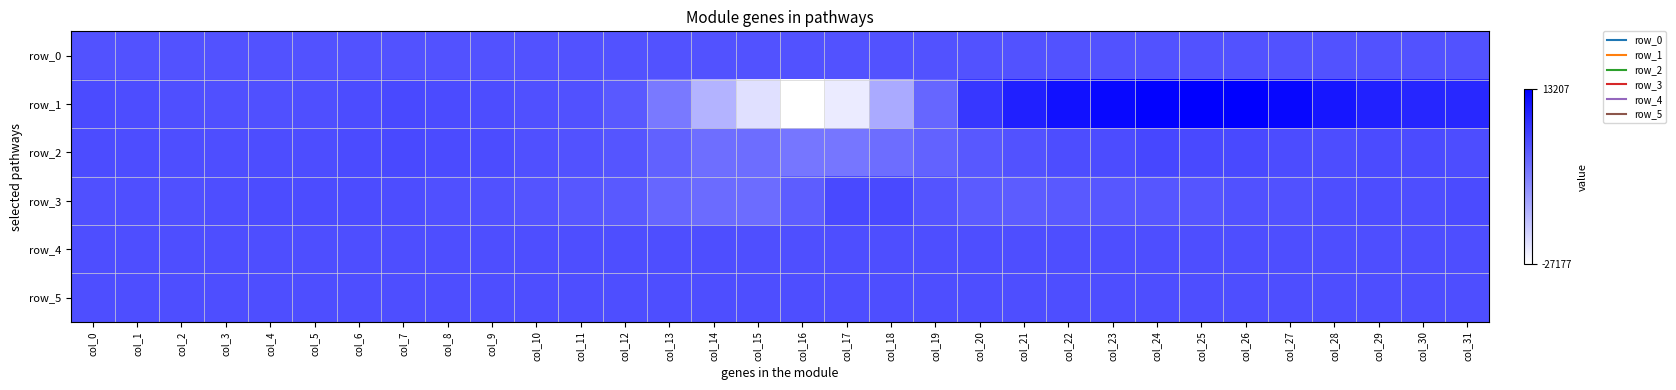

How many values in row_1 are above zero?

24